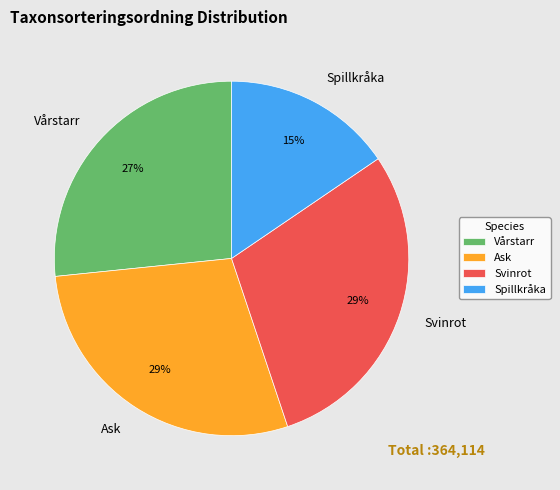

Do Ask and Svinrot together represent more than half of the pie?

Yes